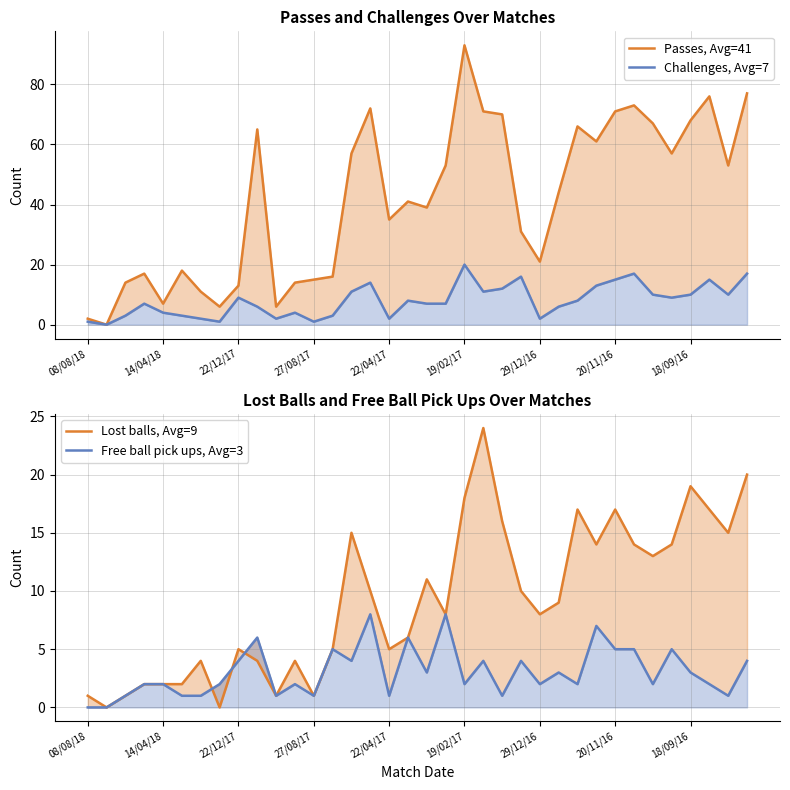

How many lines are shown in the chart?

4